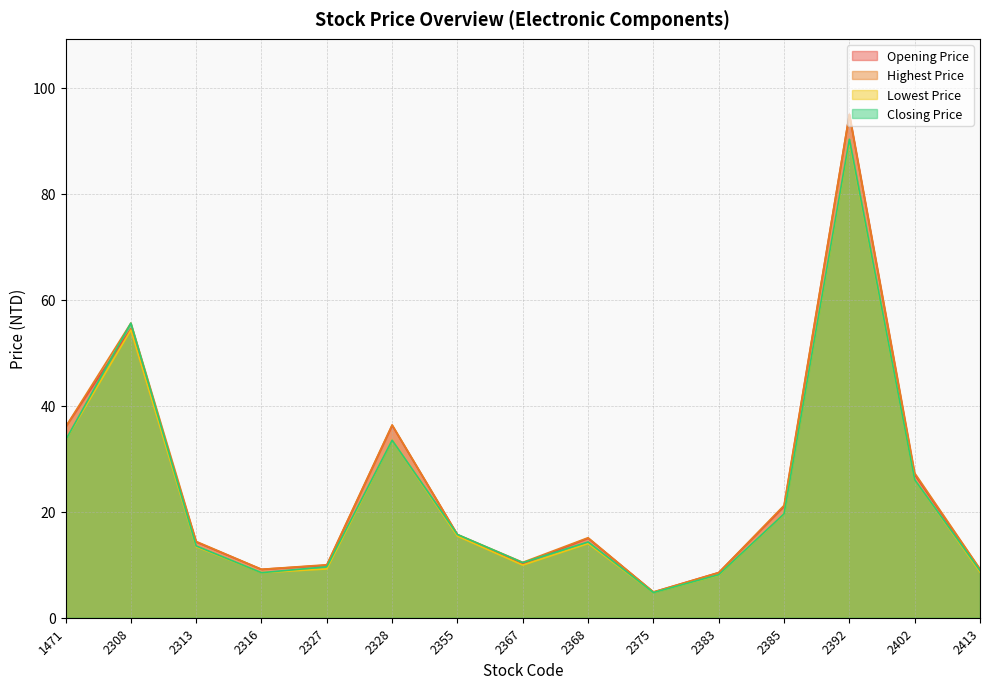

How many interior local peaks does the Closing Price series have?

4